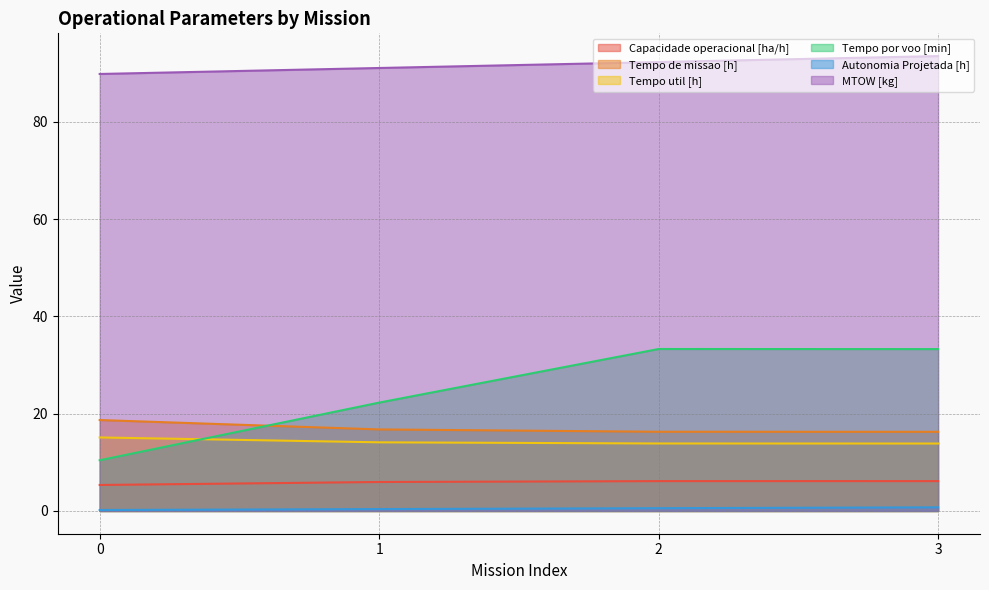

How many lines are shown in the chart?

6